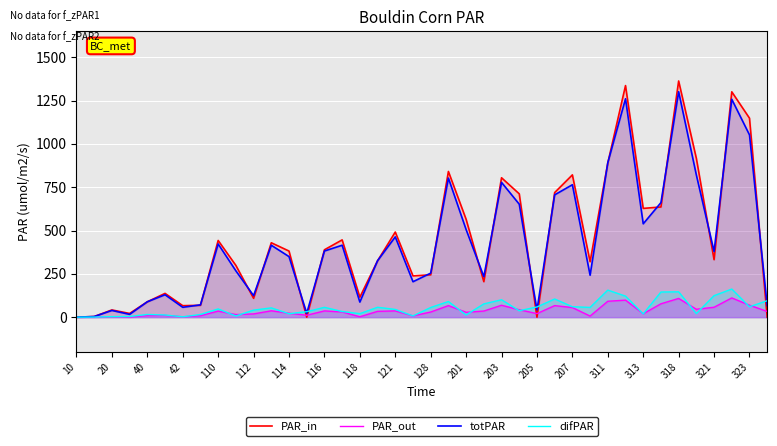

True or false: PAR_out has a value of 135.5 at 31.

False